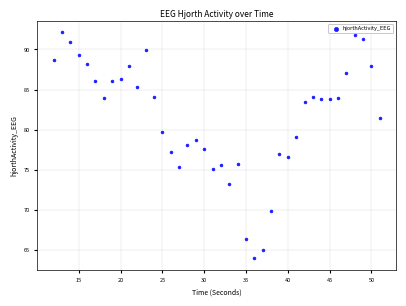

What is the range of Y values (max minus min)?

28.2